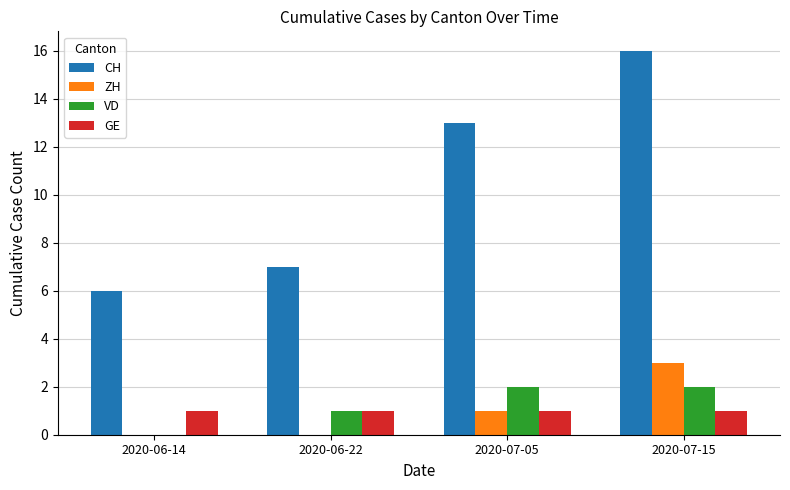

Where is CH nearest to the value 11?

2020-07-05